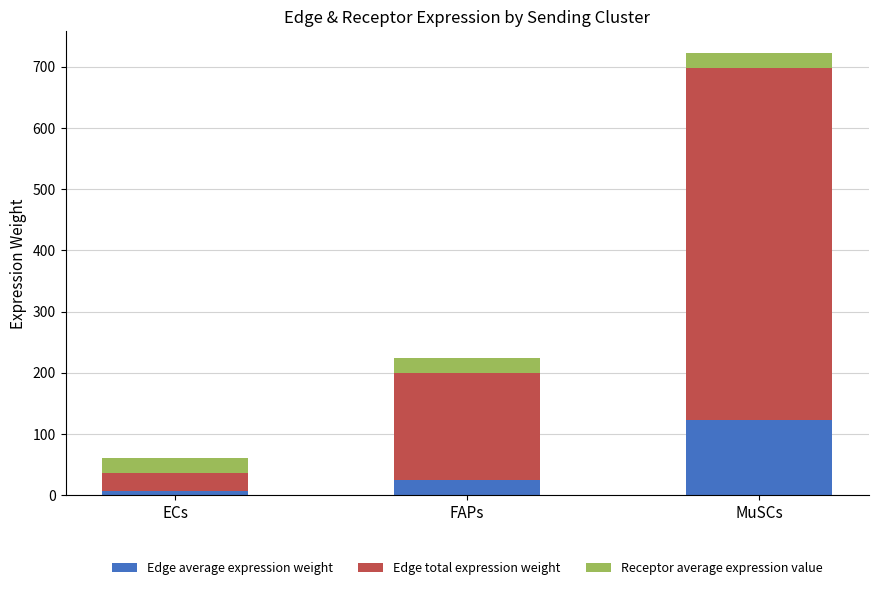

Reading left to right, transcribe the values for Edge average expression weight.

6.2	24.8	122.0